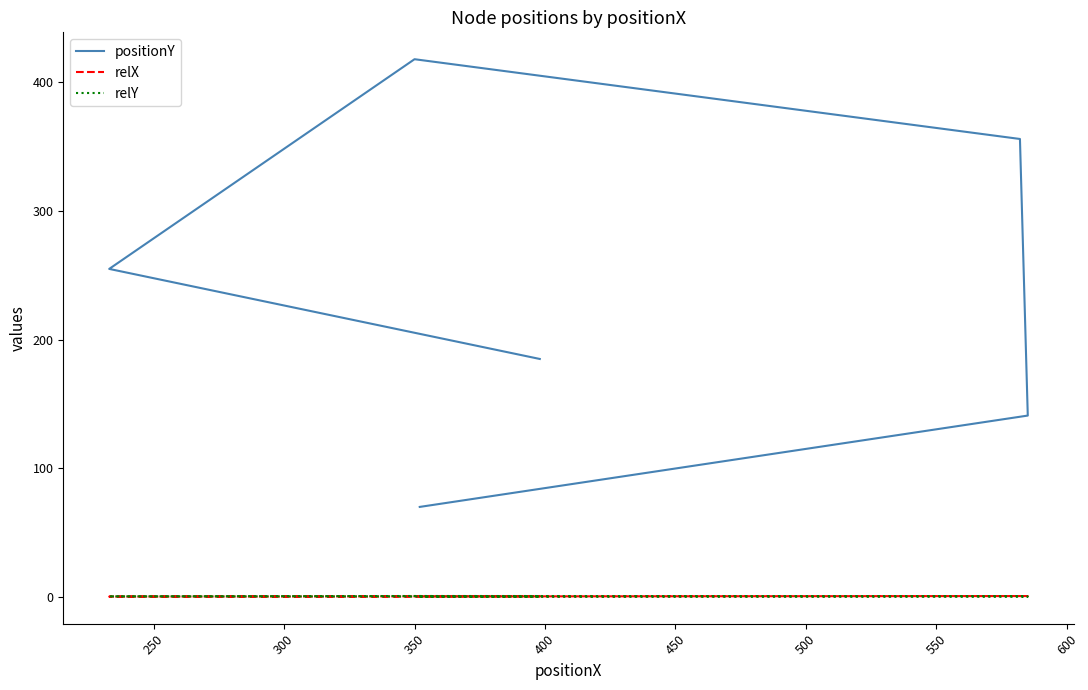

Reading left to right, list all the values displayed in this chart.

positionY: 70.0	141.0	356.0	418.0	255.0	185.0
relX: 0.4	0.7	0.7	0.4	0.3	0.5
relY: 0.1	0.3	0.6	0.8	0.5	0.3